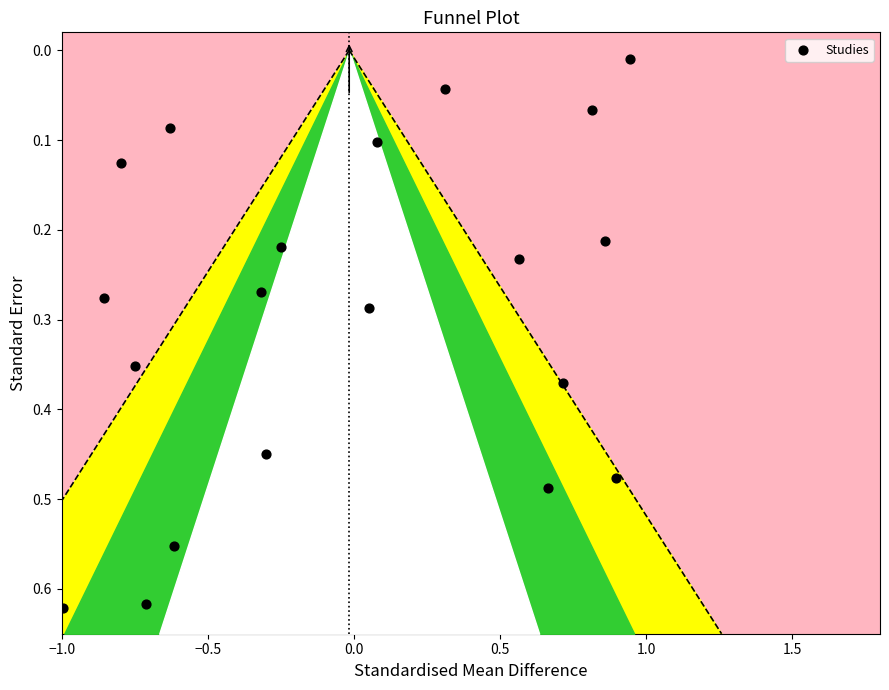

What is the range of X values (max minus min)?

1.9